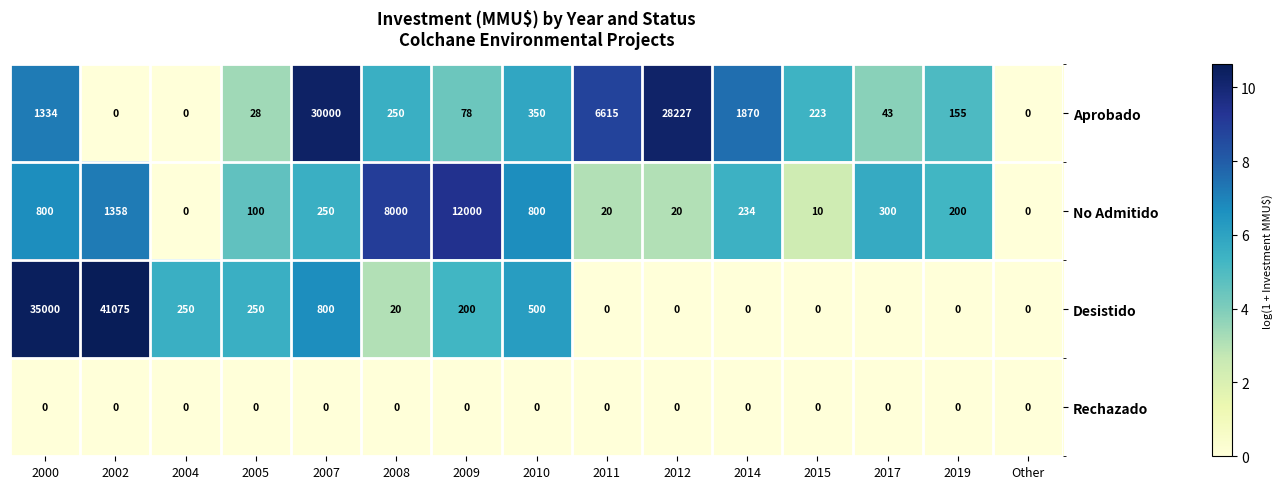

What is the difference between the second highest and second lowest values in the No Admitido series?

8000